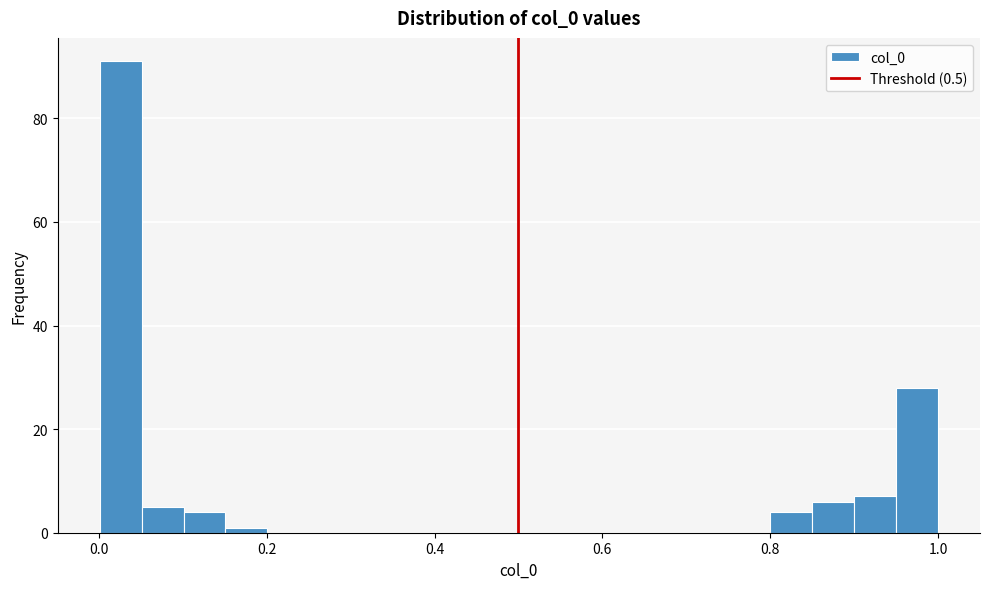

Around what value on the x-axis is the tallest bar? Give the approximate position of its centre, as read against the axis.

0.02